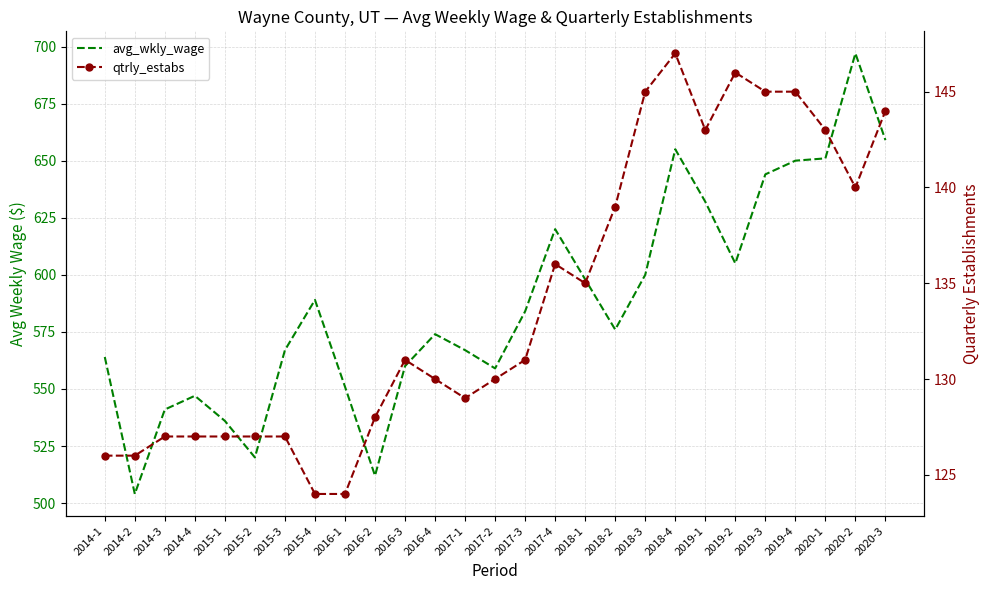

What is the highest value of the avg_wkly_wage series?

697